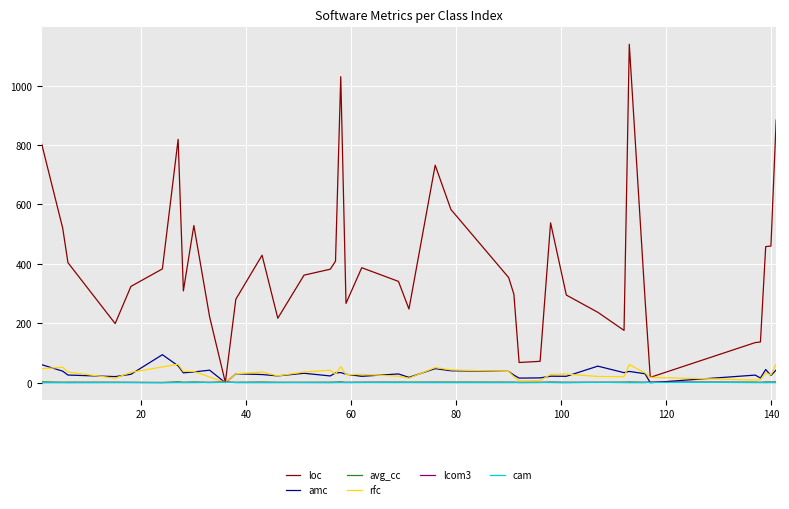

Is this an area chart (filled region under the line)?

No